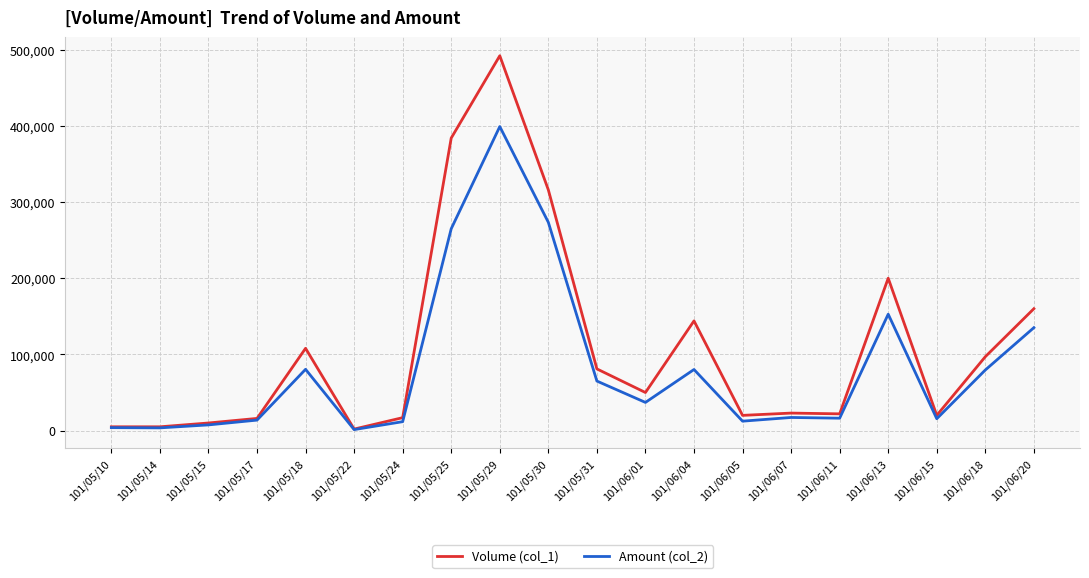

True or false: Volume (col_1) has a value of 36969 at 101/05/31.

False